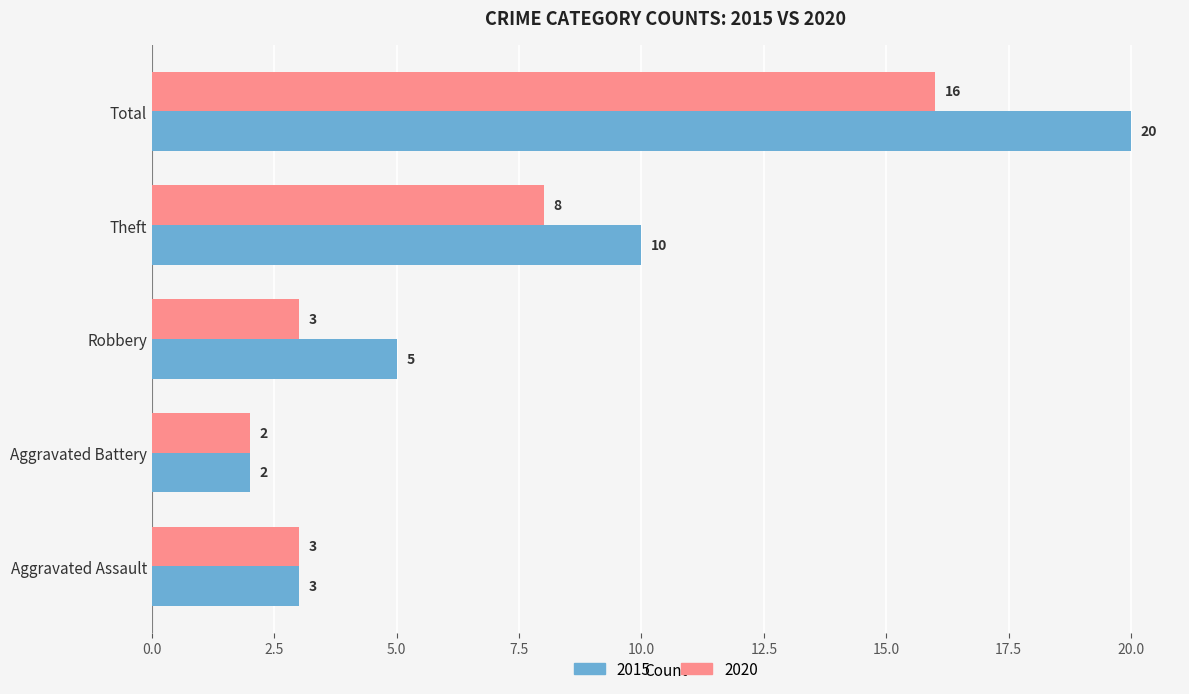

List the labels in order of 2015 value, smallest first.

Aggravated Battery, Aggravated Assault, Robbery, Theft, Total